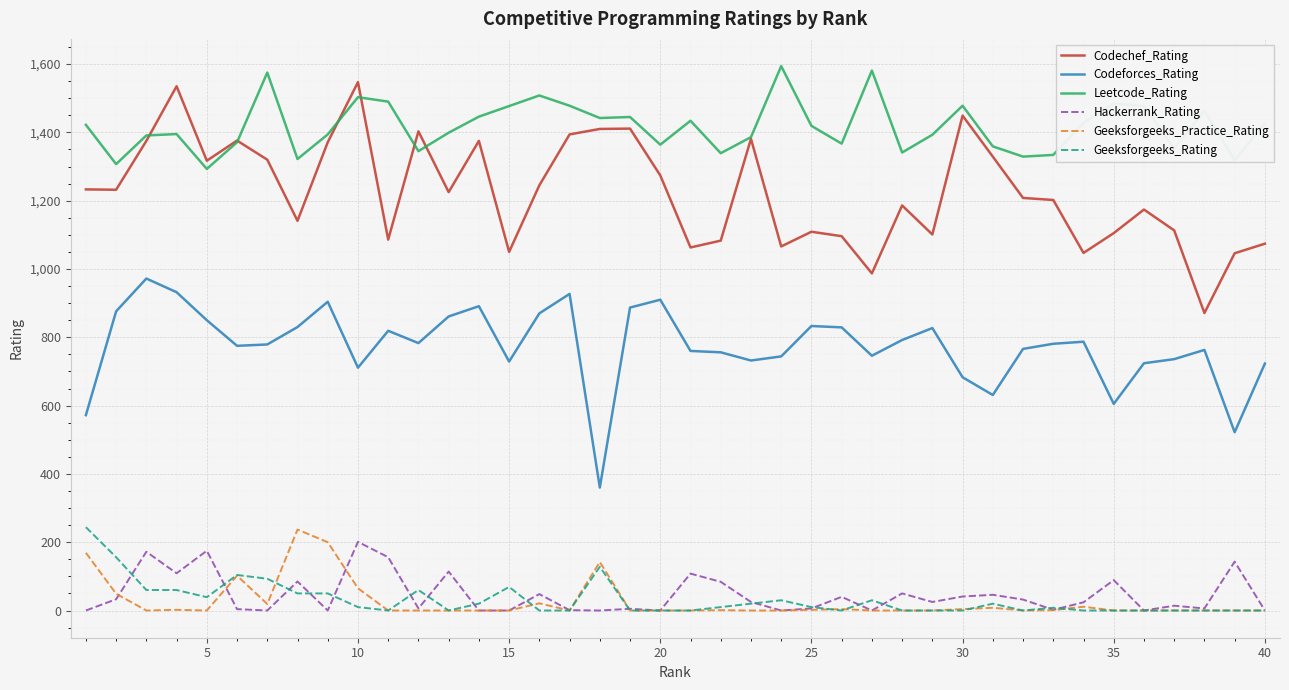

What is the sum of all Leetcode_Rating values?

56671